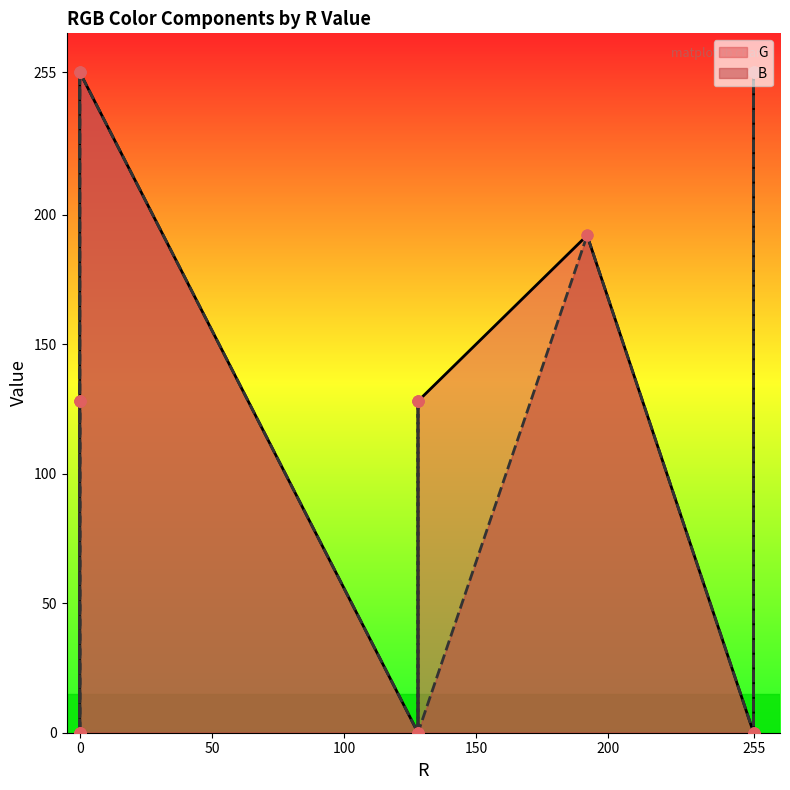

Which series has the largest total across all categories?

G